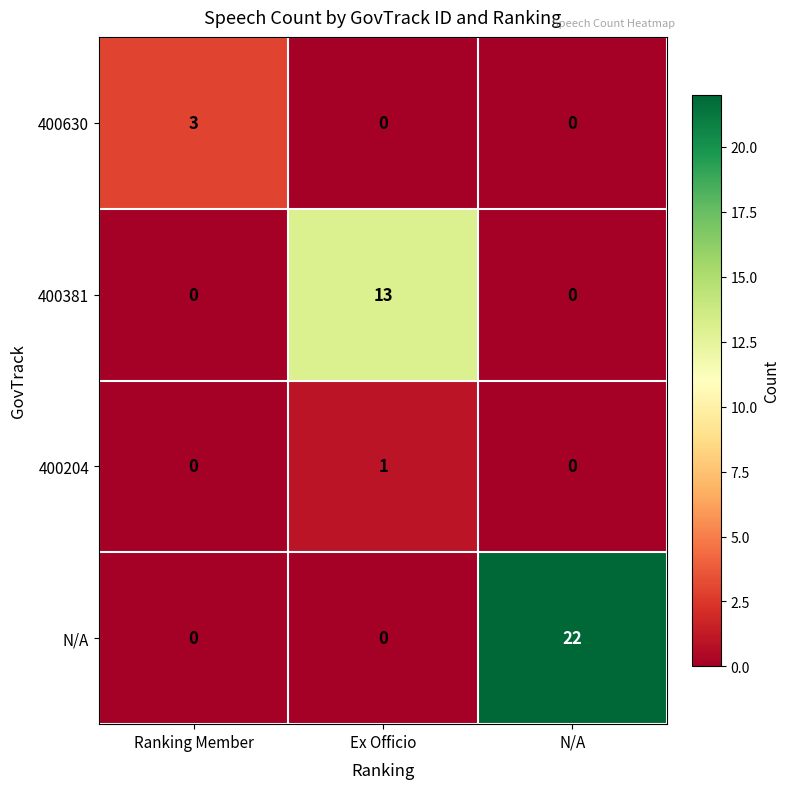

Reading left to right, extract all data points from this chart.

400630: Ranking Member=3	Ex Officio=0	N/A=0
400381: Ranking Member=0	Ex Officio=13	N/A=0
400204: Ranking Member=0	Ex Officio=1	N/A=0
N/A: Ranking Member=0	Ex Officio=0	N/A=22